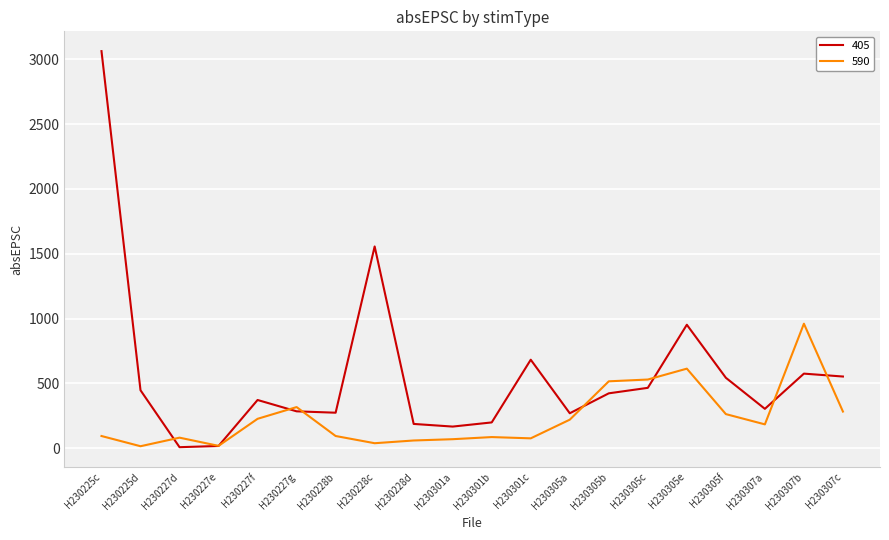

True or false: 405 has a value of 274.2 at H230228b.

True